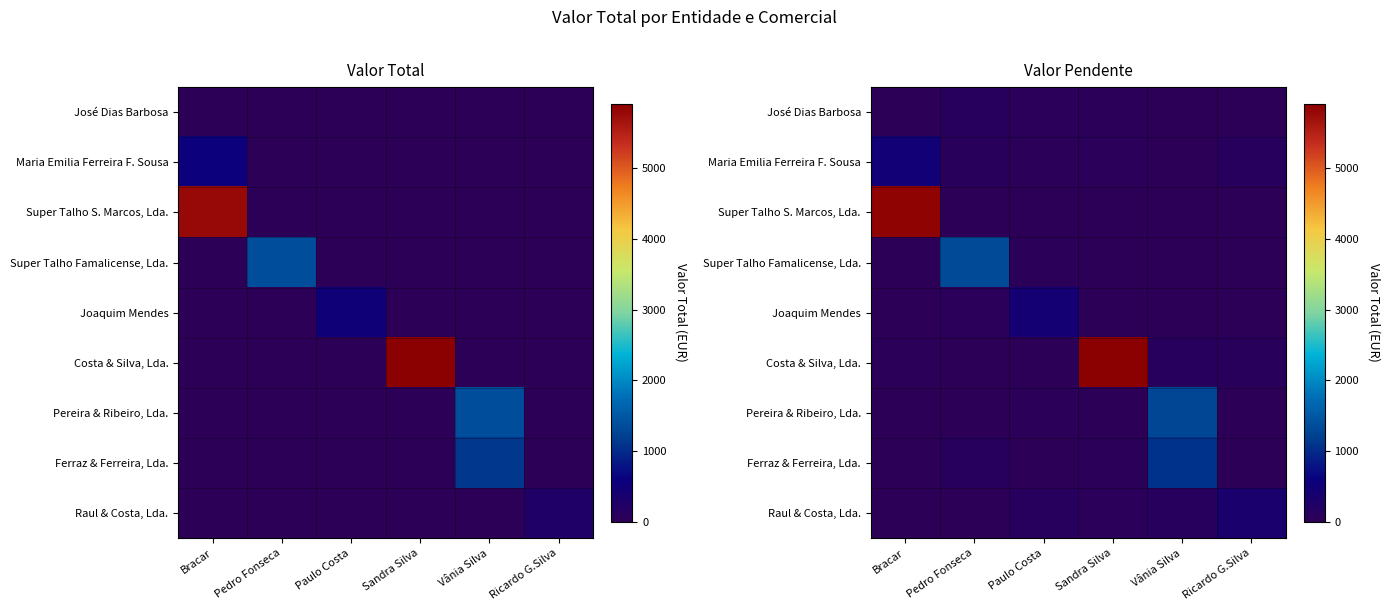

What is the highest value of the Joaquim Mendes series?

431.8